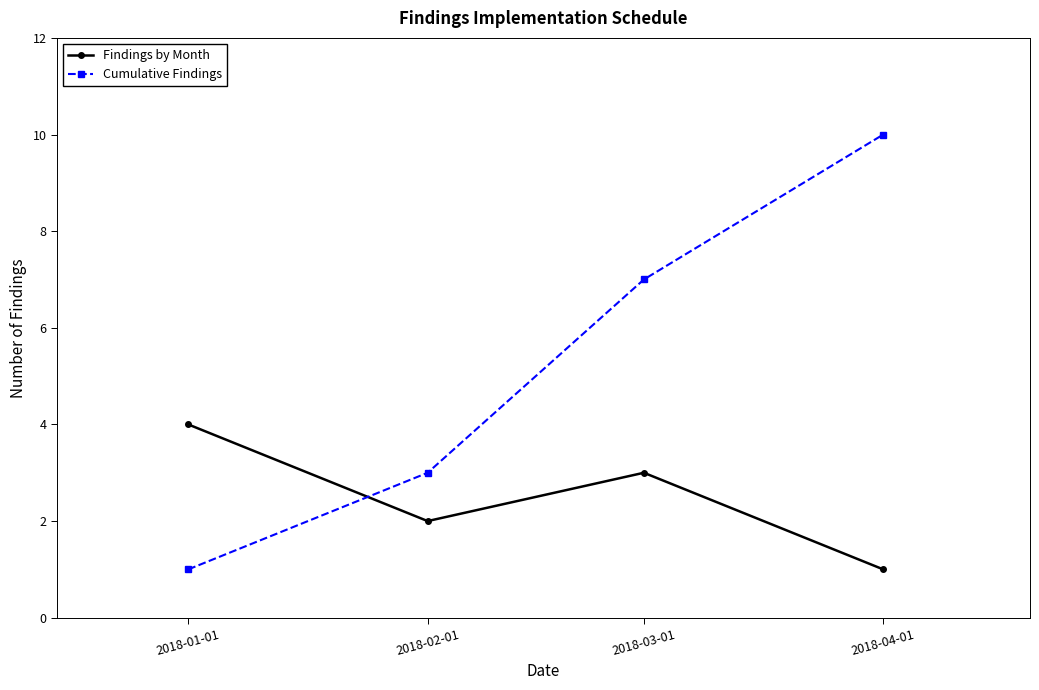

Where is the first local minimum for Findings by Month?

2018-02-01